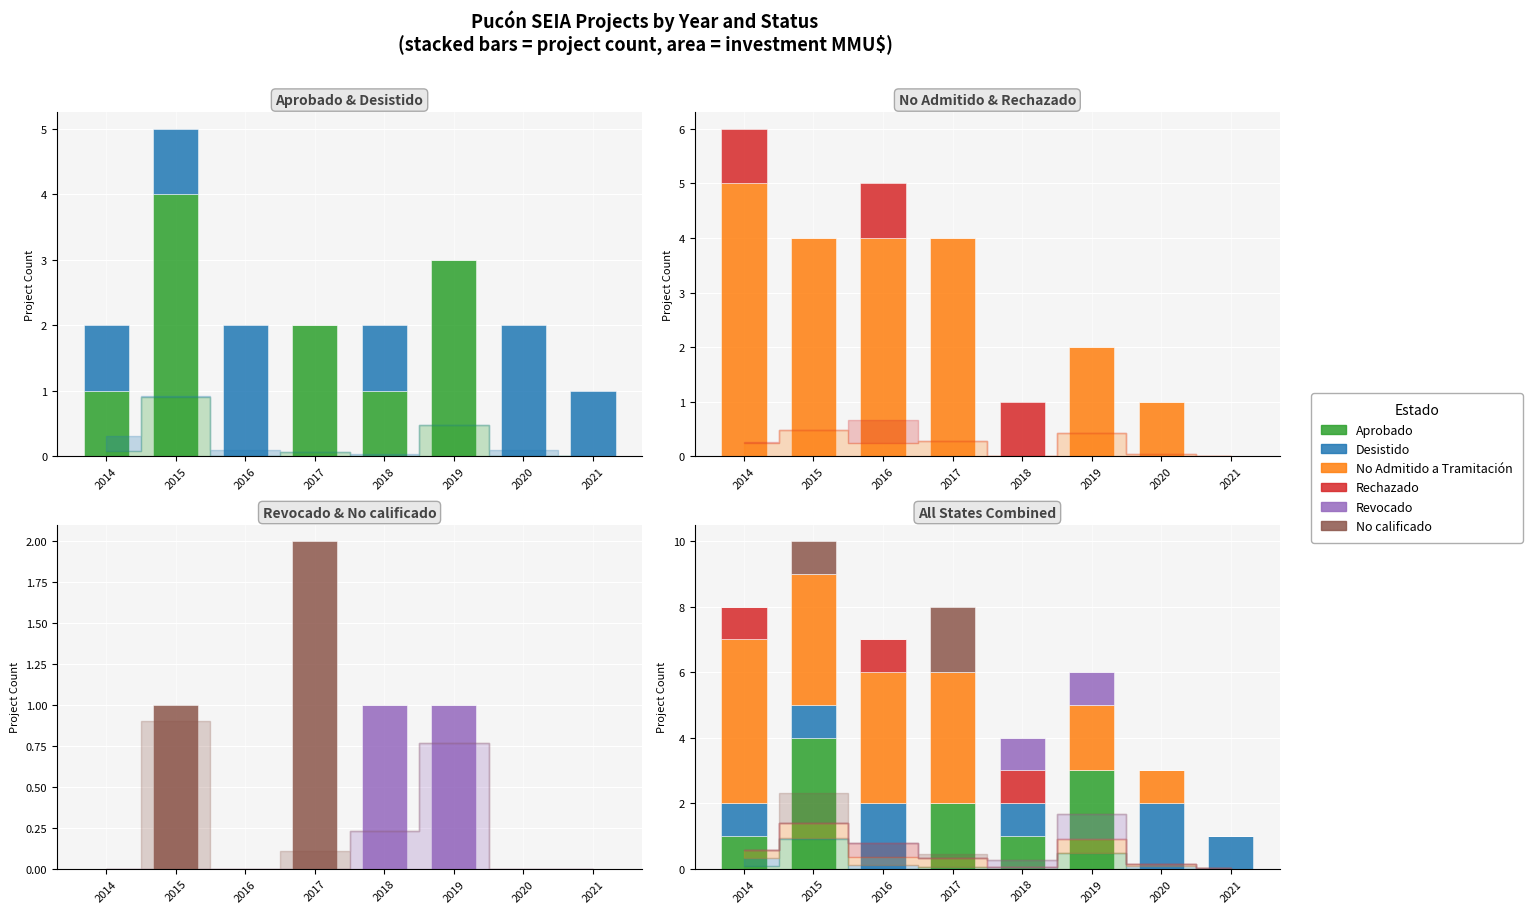

Reading left to right, extract all data points from this chart.

Aprobado: 2014=1	2015=4	2016=0	2017=2	2018=1	2019=3	2020=0	2021=0
Desistido: 2014=1	2015=1	2016=2	2017=0	2018=1	2019=0	2020=2	2021=1
No Admitido a Tramitación: 2014=5	2015=4	2016=4	2017=4	2018=0	2019=2	2020=1	2021=0
Rechazado: 2014=1	2015=0	2016=1	2017=0	2018=1	2019=0	2020=0	2021=0
Revocado: 2014=0	2015=0	2016=0	2017=0	2018=1	2019=1	2020=0	2021=0
No calificado: 2014=0	2015=1	2016=0	2017=2	2018=0	2019=0	2020=0	2021=0